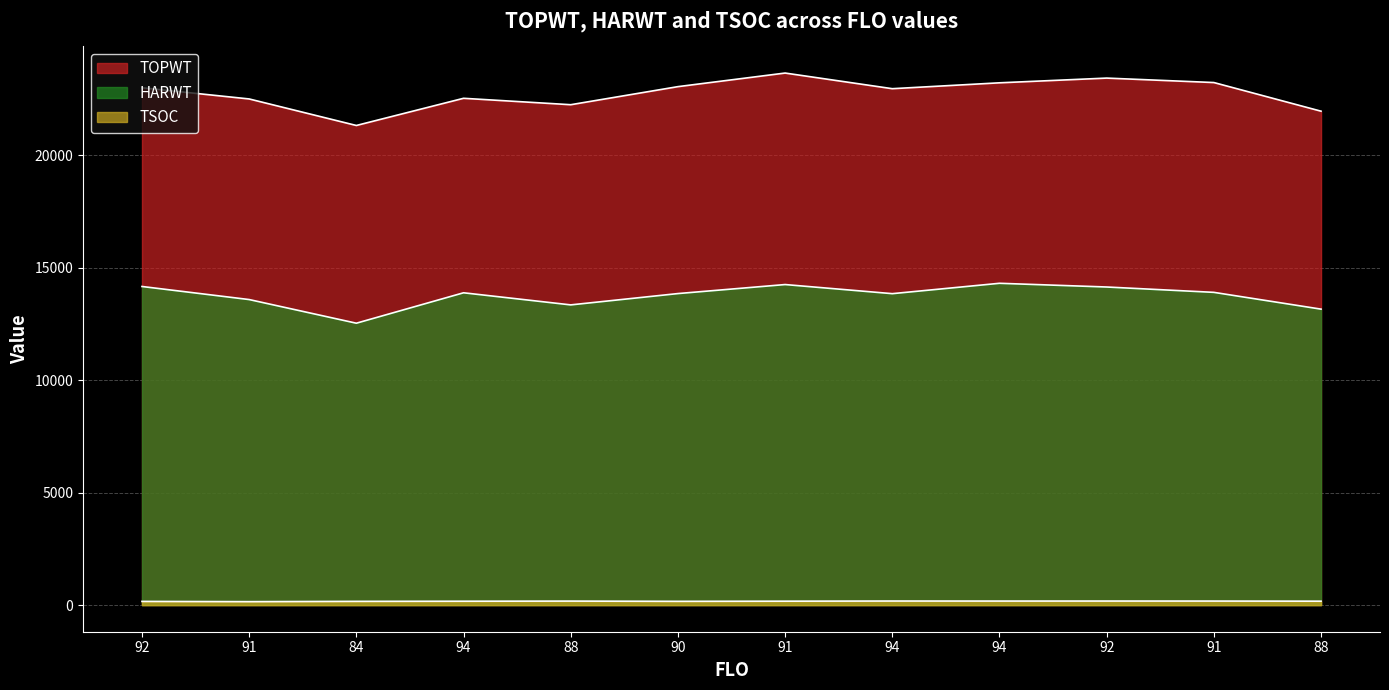

Reading left to right, list all the values displayed in this chart.

TOPWT: 92=22991	91=22494	84=21315	94=22523	88=22238	90=23041	91=23645	94=22950	94=23211	92=23421	91=23223	88=21950
HARWT: 92=14160	91=13579	84=12528	94=13880	88=13342	90=13845	91=14246	94=13841	94=14302	92=14137	91=13899	88=13153
TSOC: 92=165	91=154	84=167	94=173	88=179	90=168	91=175	94=182	94=180	92=181	91=180	88=175